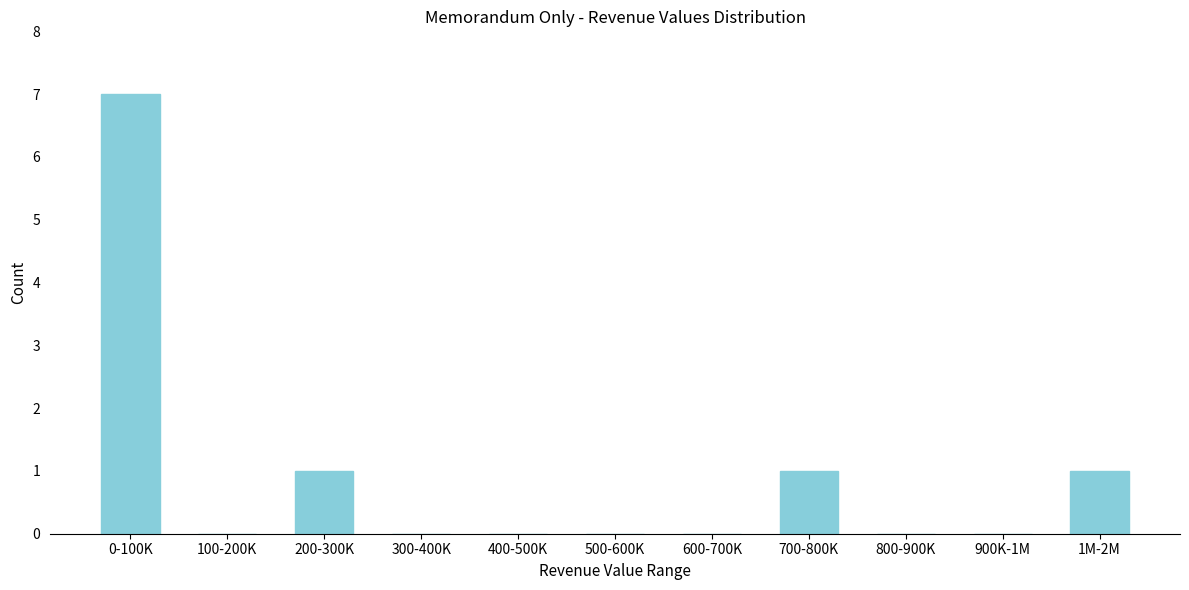

Reading left to right, what are all the values shown in this chart?

0-100K=7	100-200K=0	200-300K=1	300-400K=0	400-500K=0	500-600K=0	600-700K=0	700-800K=1	800-900K=0	900K-1M=0	1M-2M=1